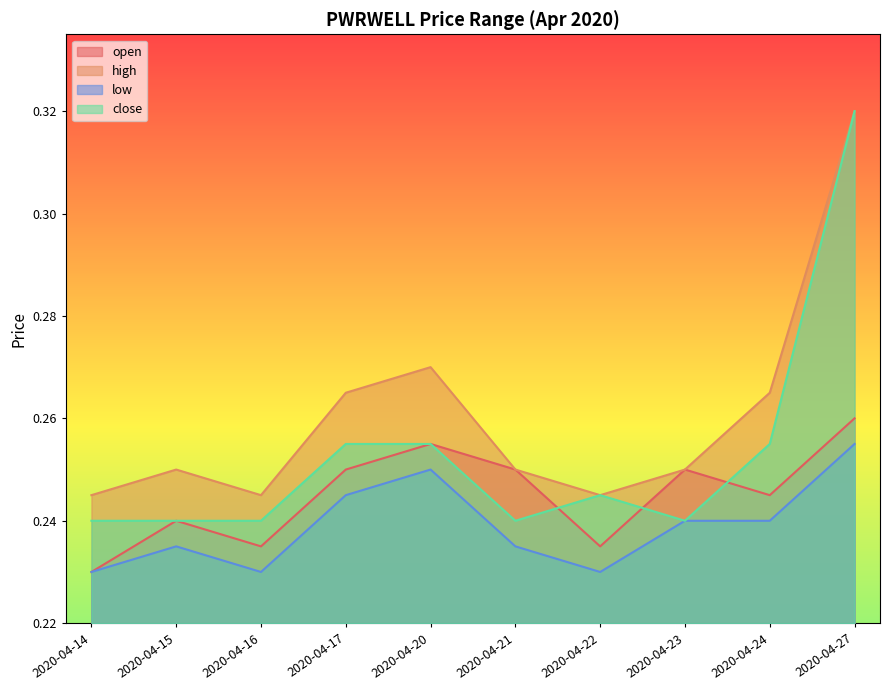

How many series are shown in this chart?

4